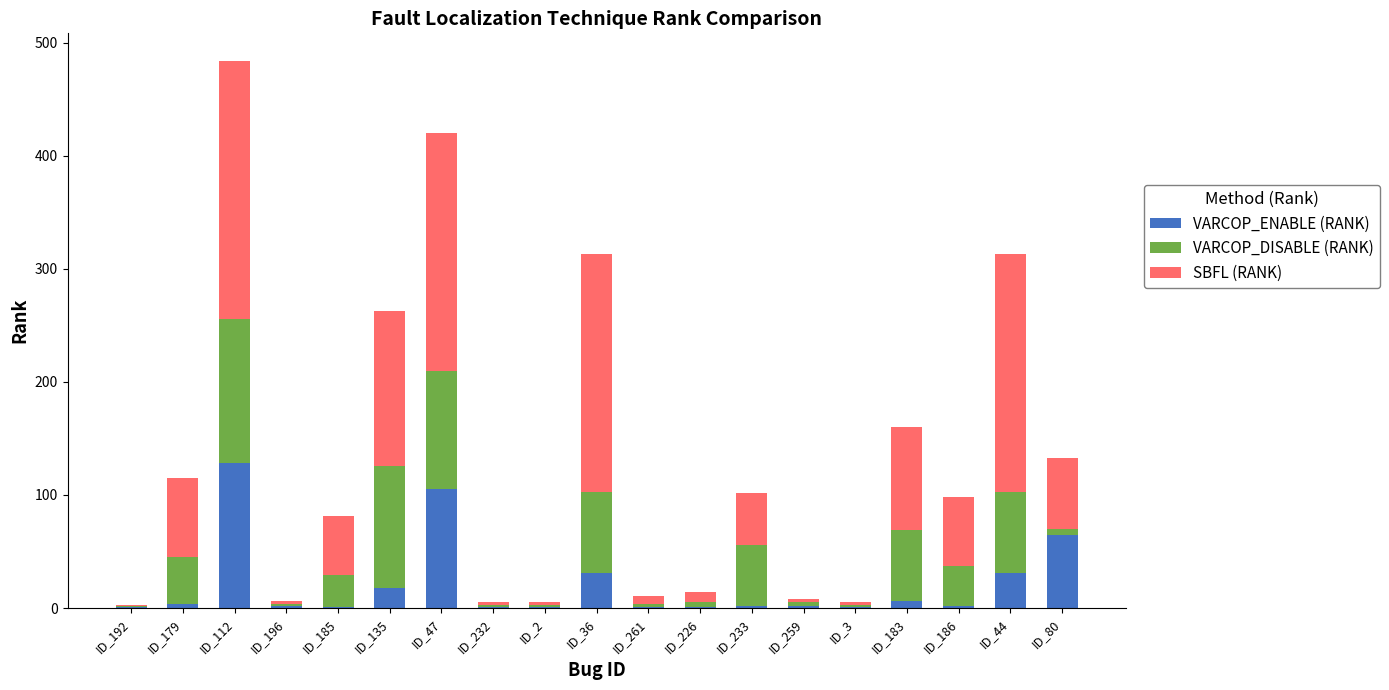

At which category is the sum across all series the highest?

ID_112